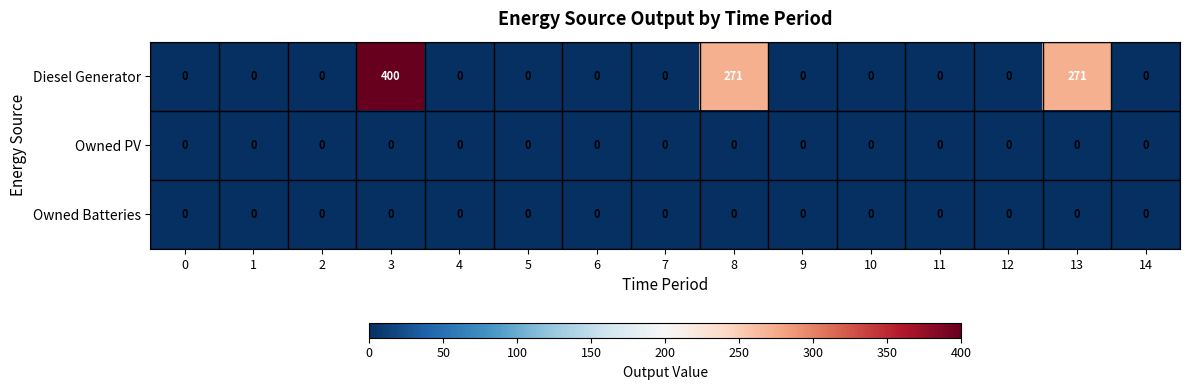

How many data points does each series have?

15